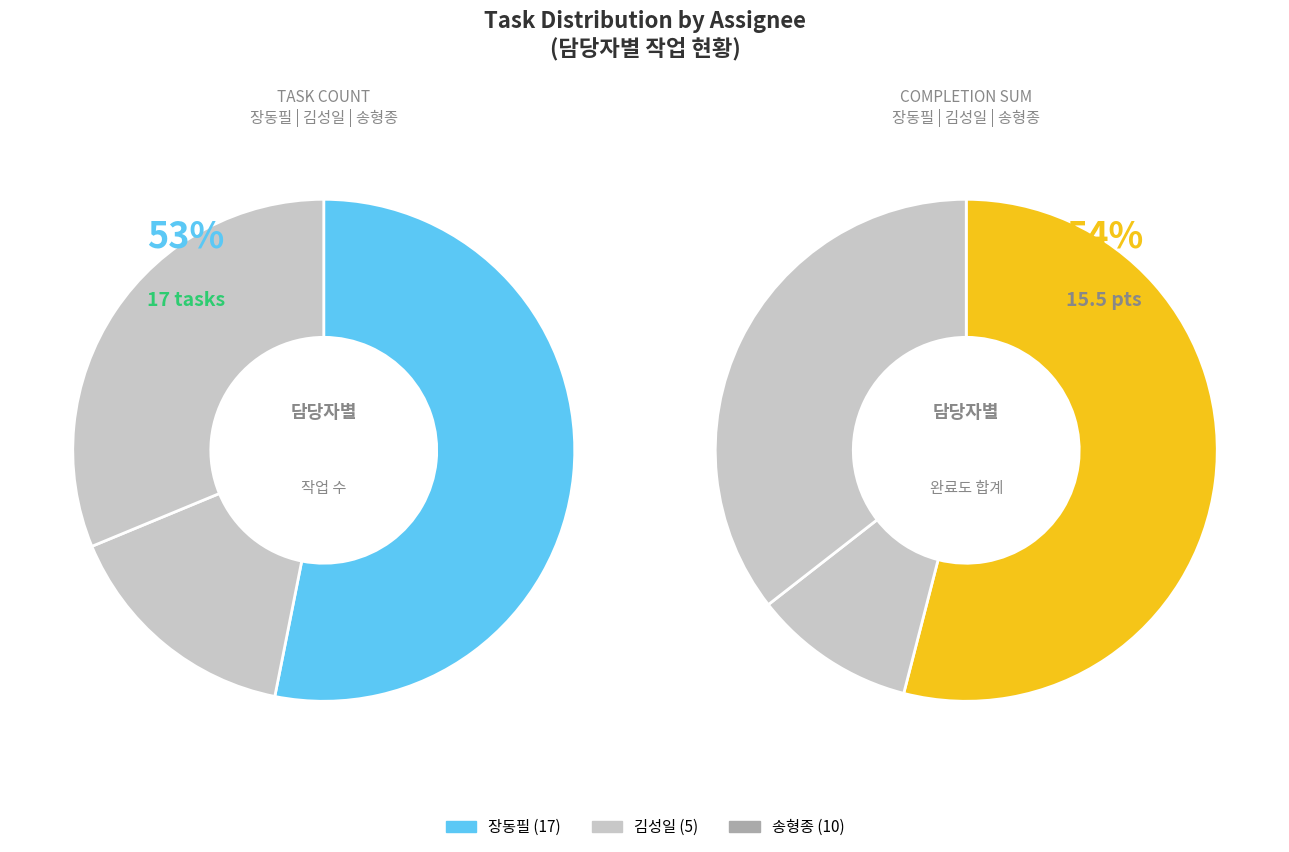

Is it true that 장동필 is 59% of the pie?

False